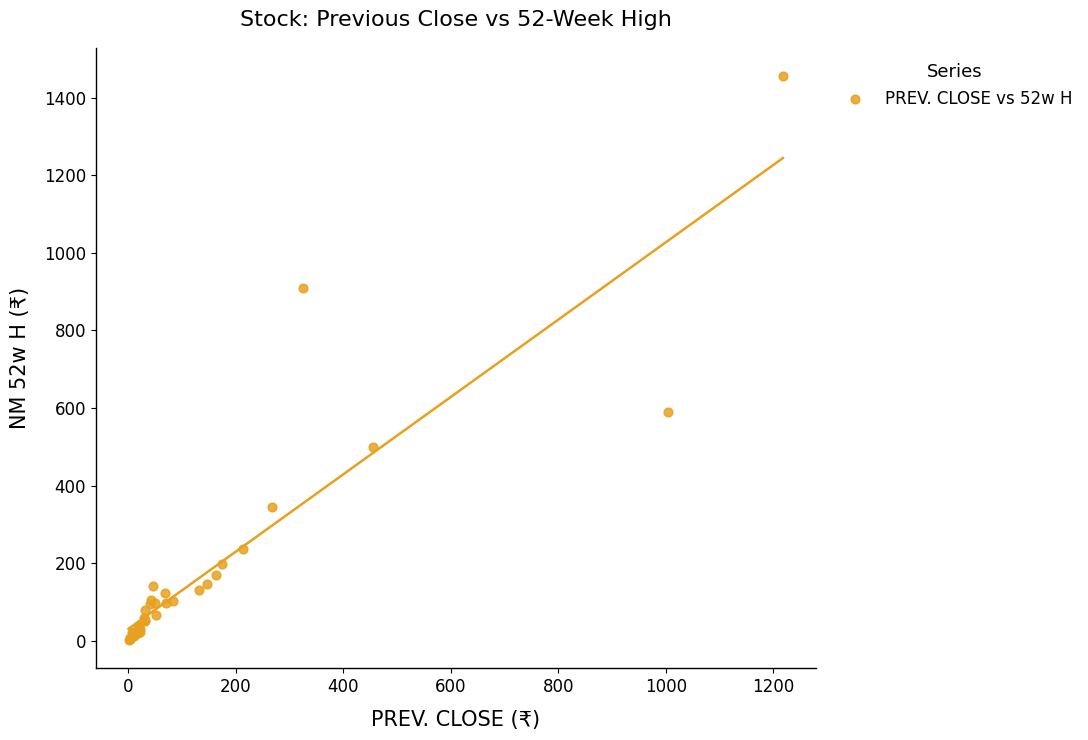

What Y value in the scatter plot is closest to 728?

589.0